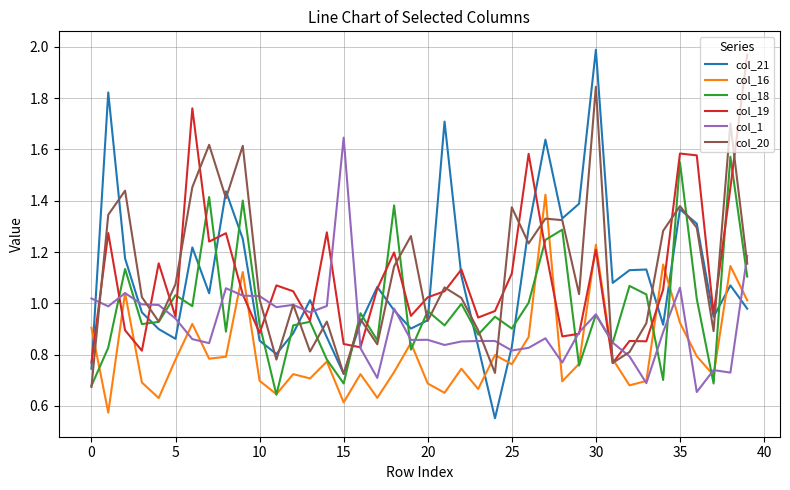

How many intersections are there between col_21 and col_16?

6